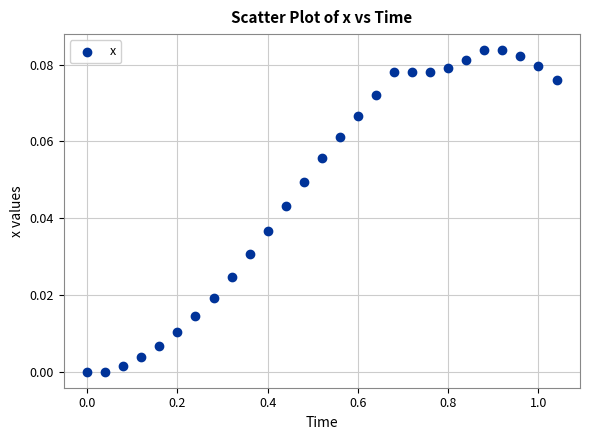

What is the range of X values (max minus min)?

1.0